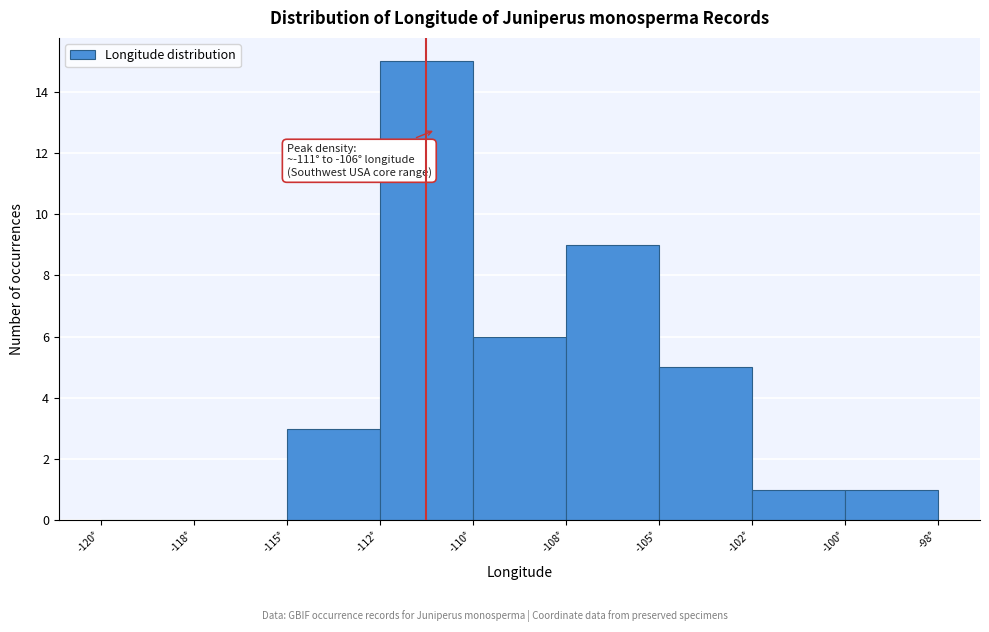

Reading left to right, transcribe all the data shown in this chart.

-120°=0	-118°=0	-115°=3	-112°=15	-110°=6	-108°=9	-105°=5	-102°=1	-100°=1